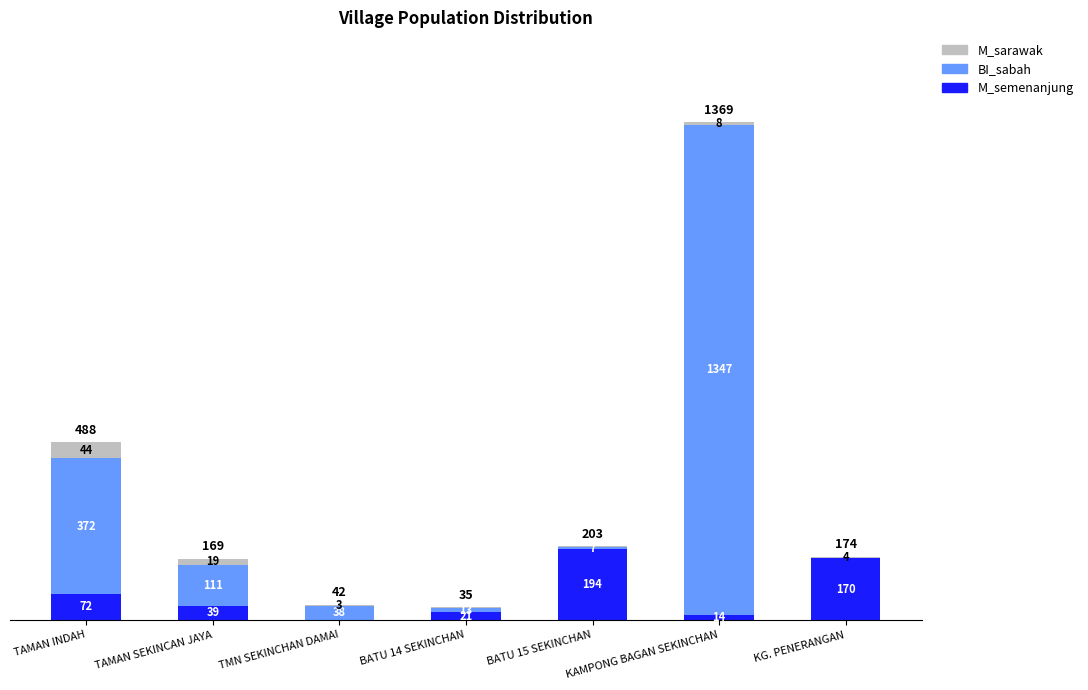

At which category is the sum across all series the highest?

KAMPONG BAGAN SEKINCHAN